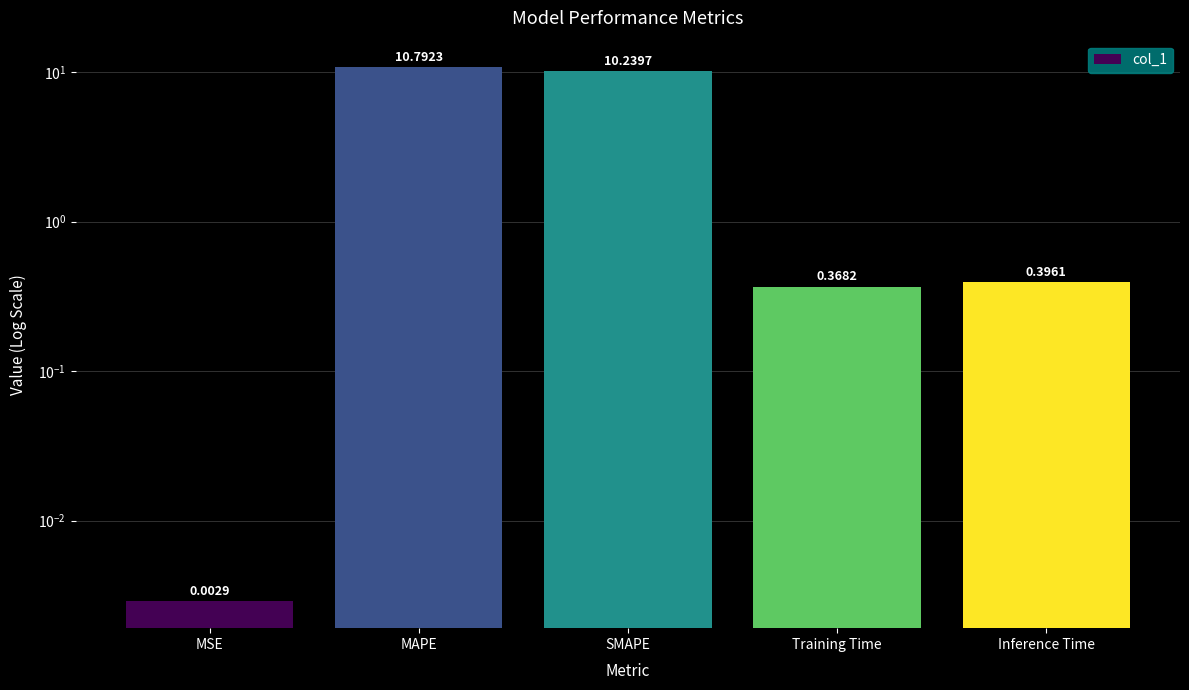

The chart shows a value of 2.9 at MAPE. True or false?

False